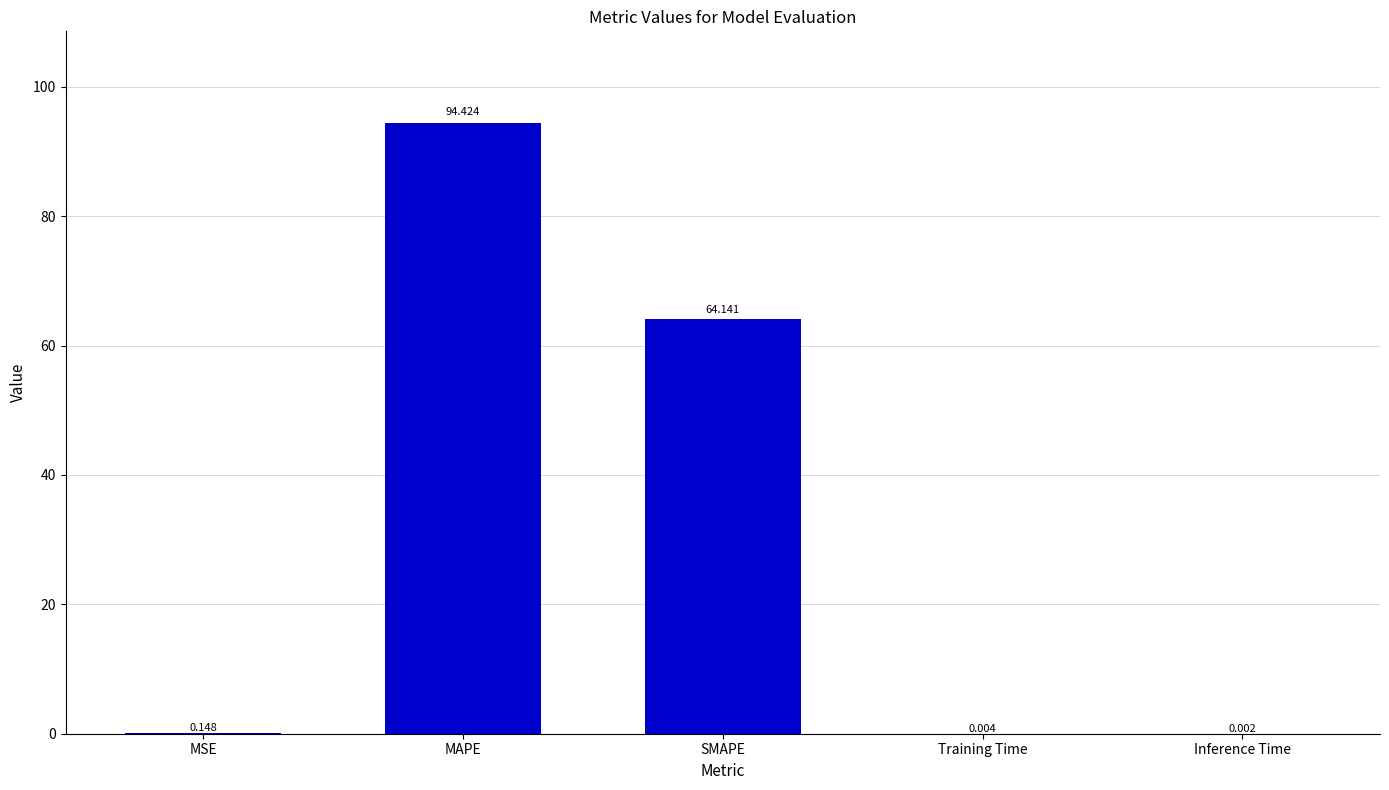

Which label corresponds to the largest value in the chart?

MAPE